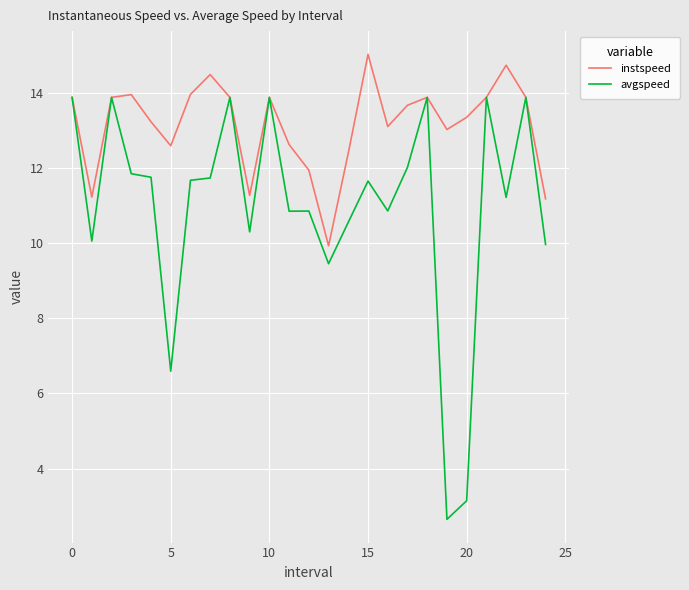

Is this an area chart (filled region under the line)?

No